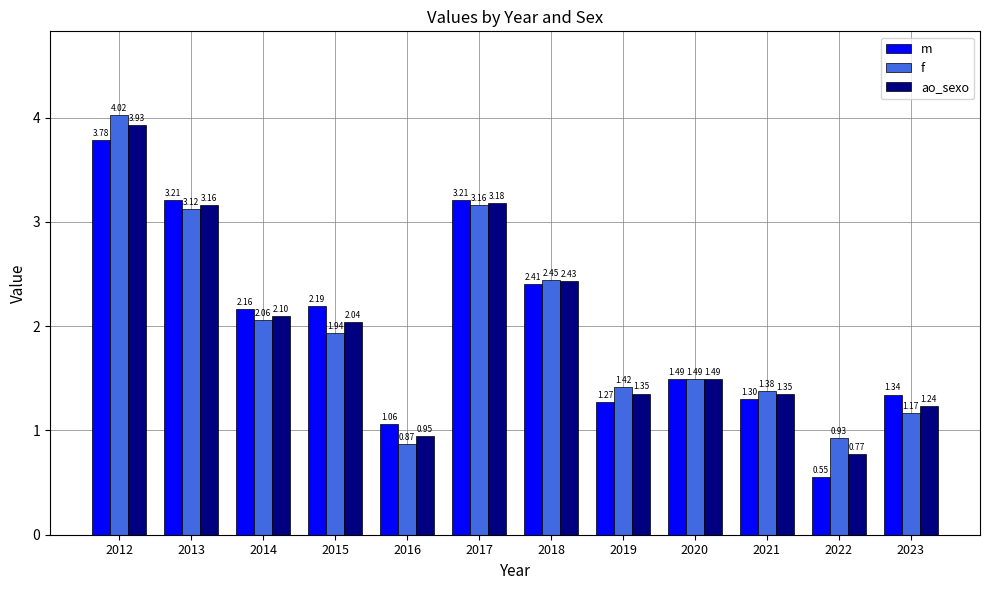

Between 2012 and 2022, which series saw the biggest shift?

m